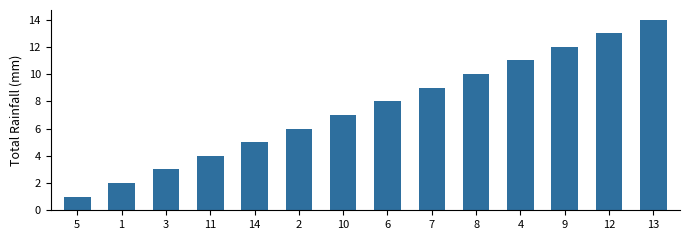

How many bars are there in total?

14